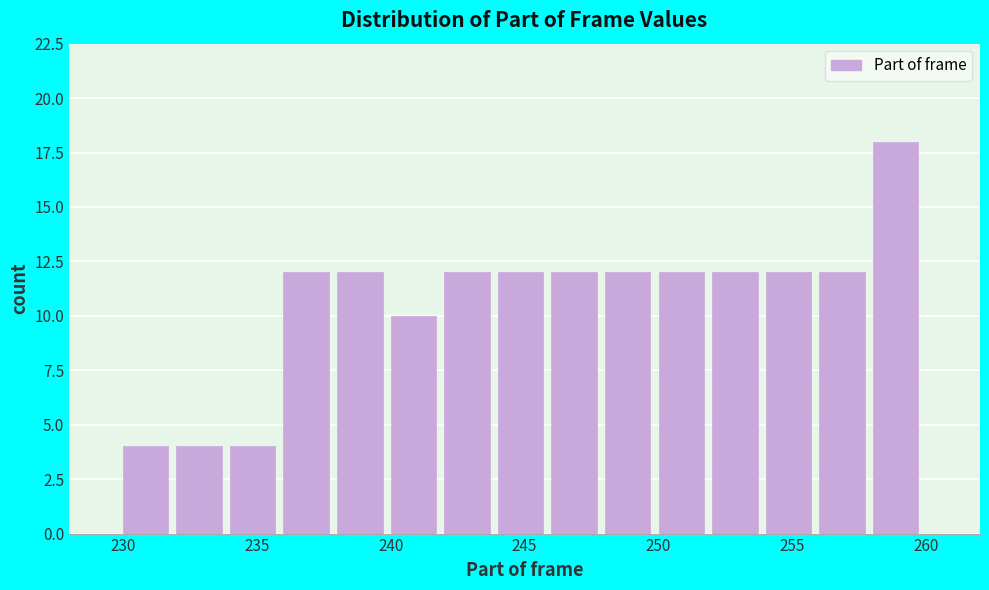

Reading left to right, list every bar in this chart as the range it spans on the x-axis followed by its height. The values are not printed on the chart, so give them approximately, as read against the axis.

230 to 232: 4
232 to 234: 4
234 to 236: 4
236 to 238: 12
238 to 240: 12
240 to 242: 10
242 to 244: 12
244 to 246: 12
246 to 248: 12
248 to 250: 12
250 to 252: 12
252 to 254: 12
254 to 256: 12
256 to 258: 12
258 to 260: 18